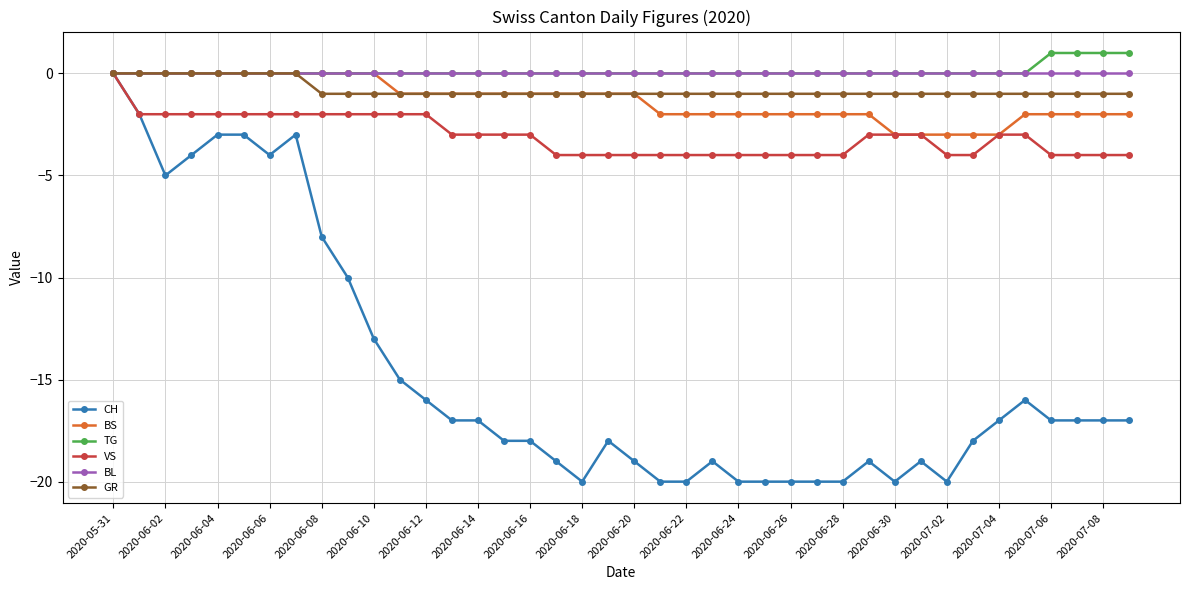

What is the smallest value displayed?

-20